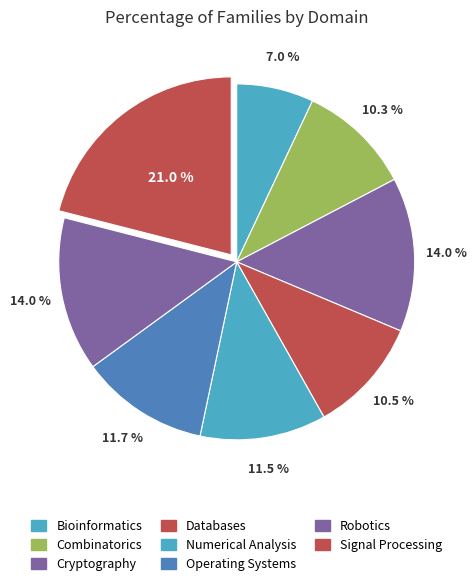

Count the number of slices in the pie.

8